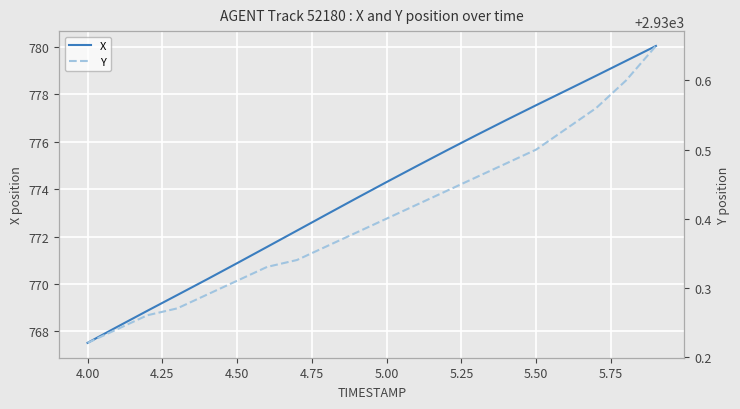

What is the minimum value shown in the chart?

767.5